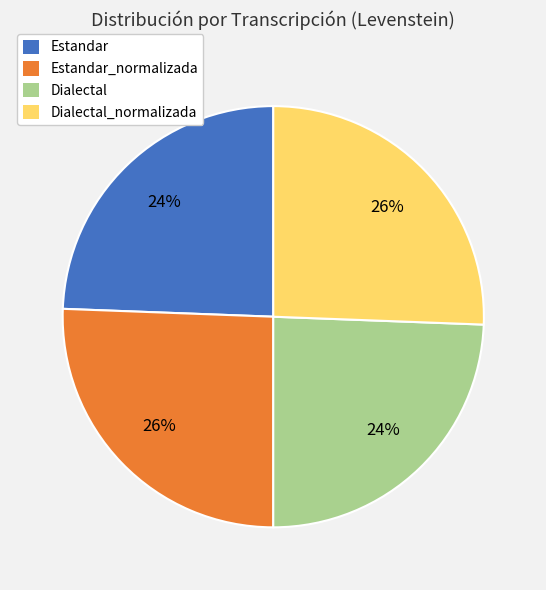

Count the number of slices in the pie.

4